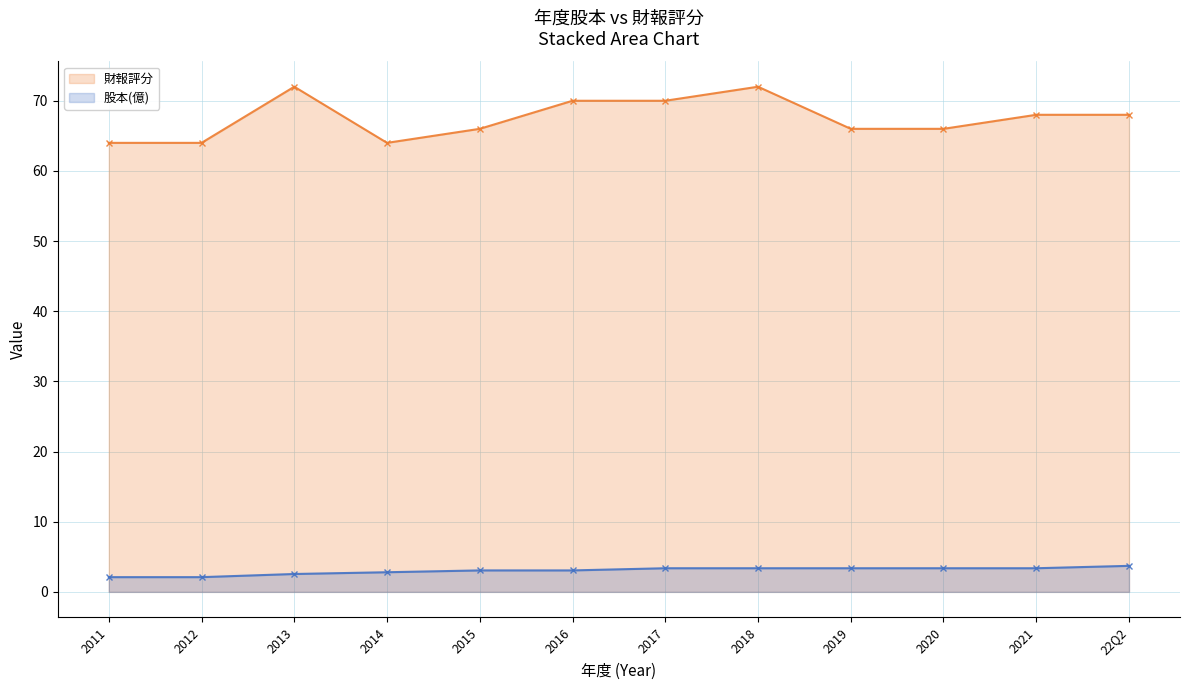

True or false: 股本(億) has a value of 1.0 at 2013.

False